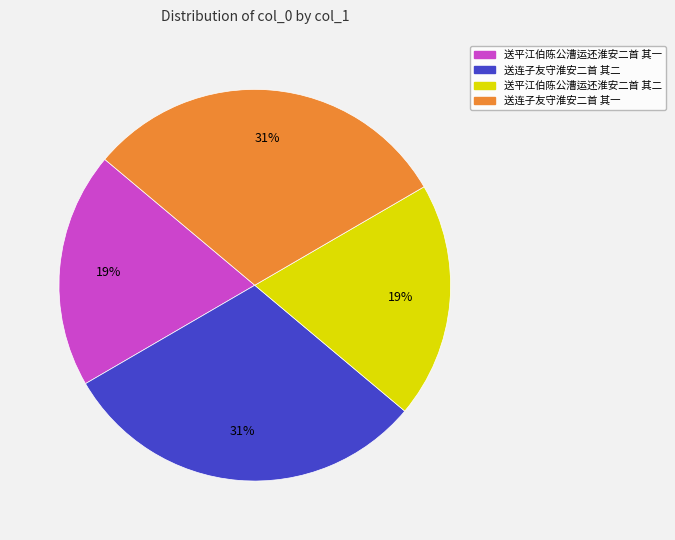

Which has a higher value, 送平江伯陈公漕运还淮安二首 其一 or 送连子友守淮安二首 其一?

送连子友守淮安二首 其一